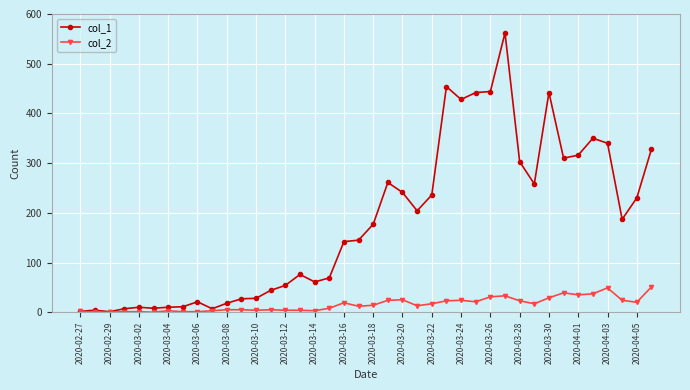

True or false: col_1 has more than 2 interior local peaks.

True